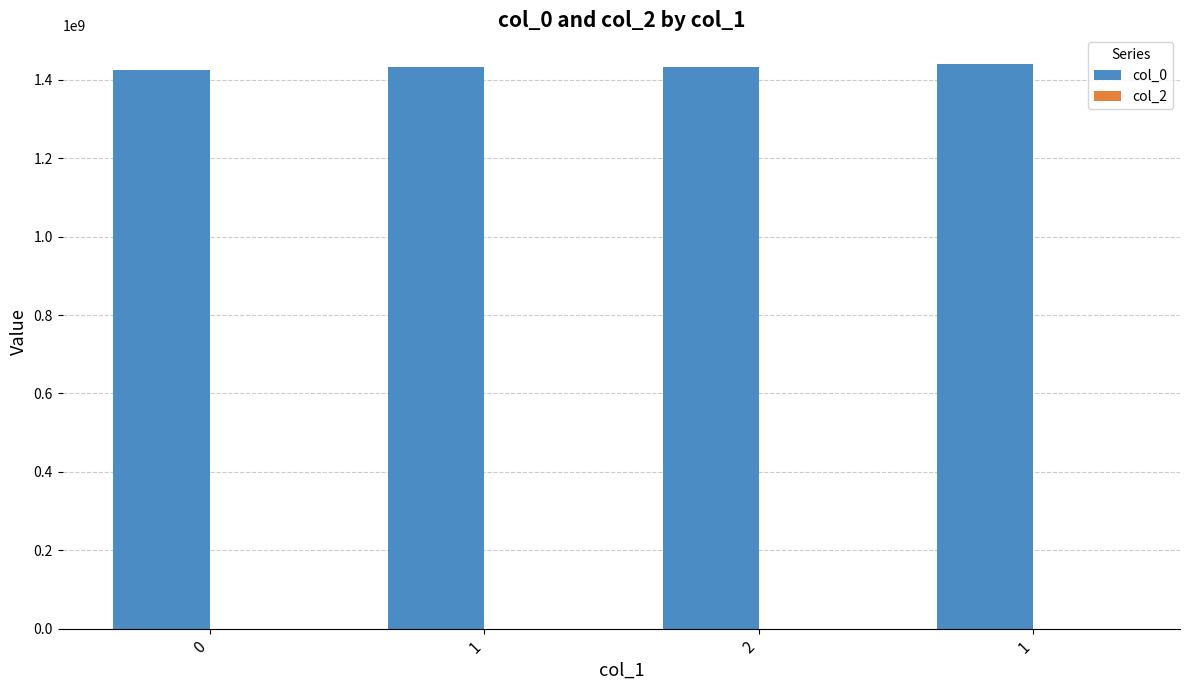

Count the number of categories in the chart.

4